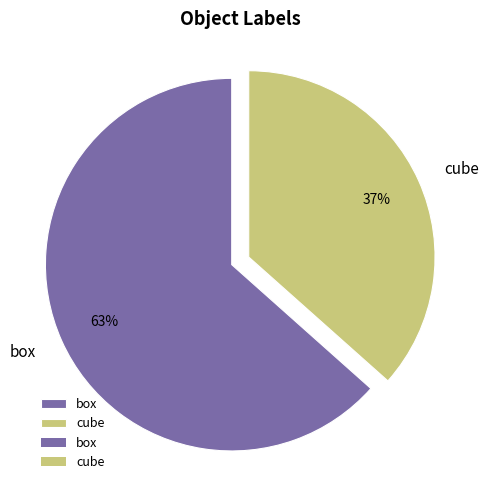

What is the majority slice?

box